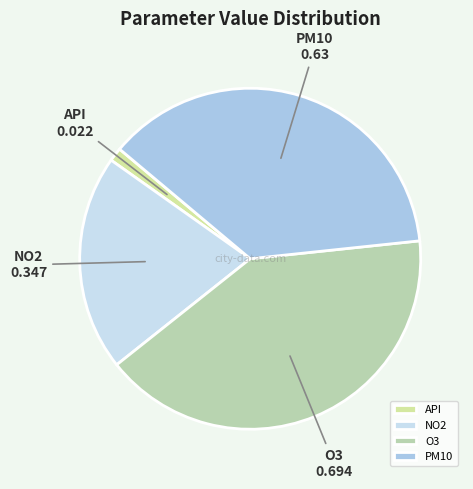

What is the largest slice in the pie chart?

O3